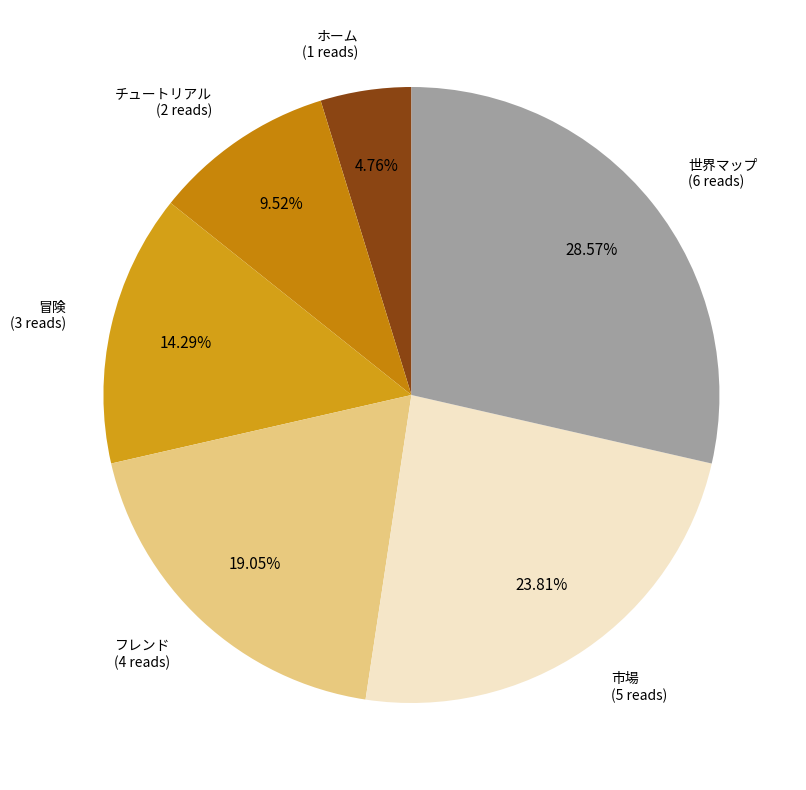

To the nearest percent, what percentage of the pie is ホーム?

5%